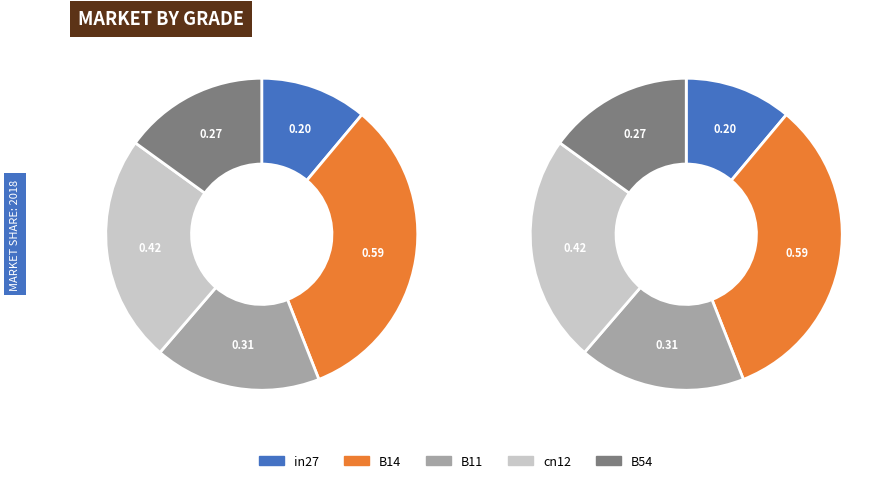

To the nearest percent, what is the difference between the largest and smallest slice percentages?

22%